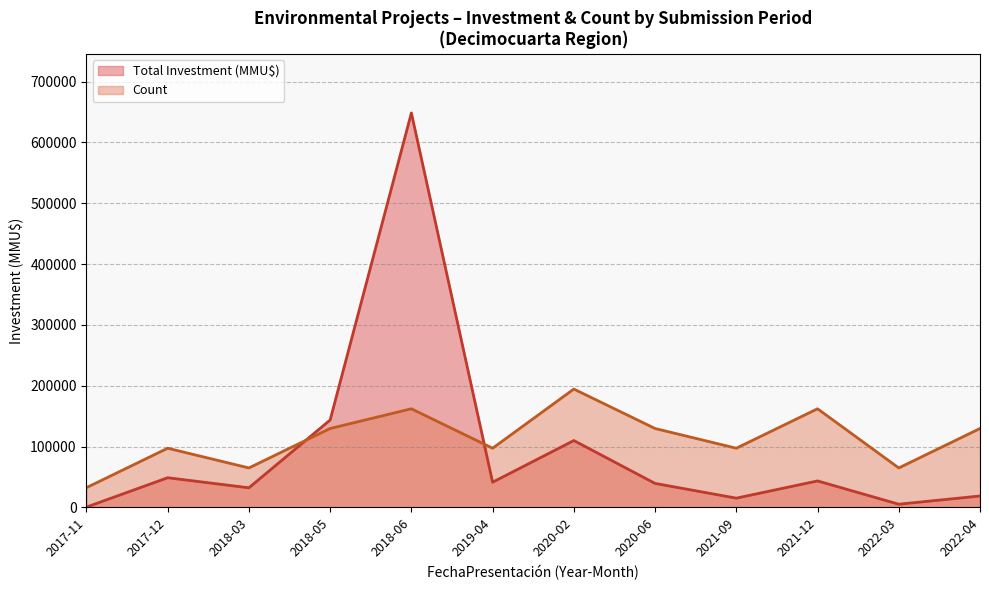

True or false: Count has more than 1 points higher than both neighbors.

True